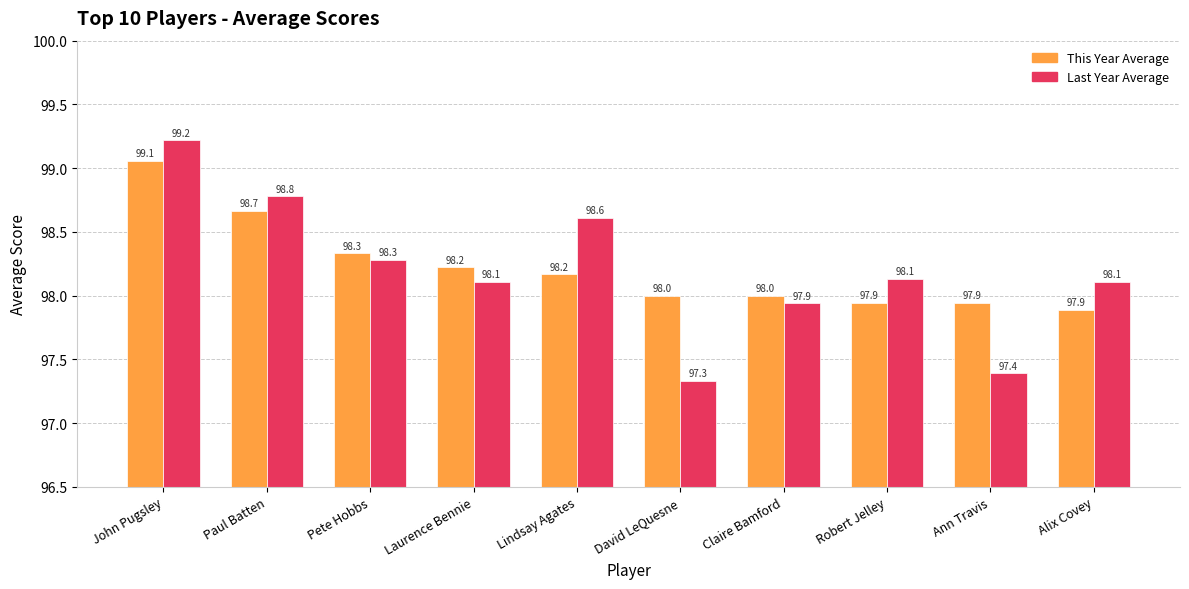

The value of Last Year Average at John Pugsley is 99.2. True or false?

True